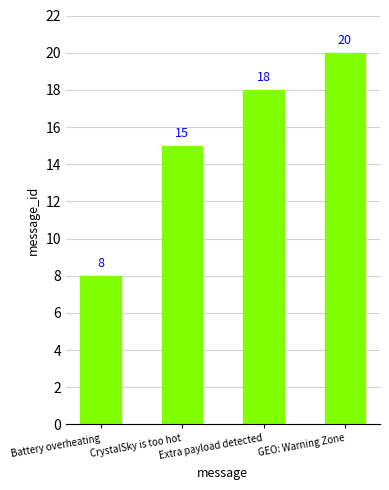

Is it true that the value at Battery overheating is 8?

True